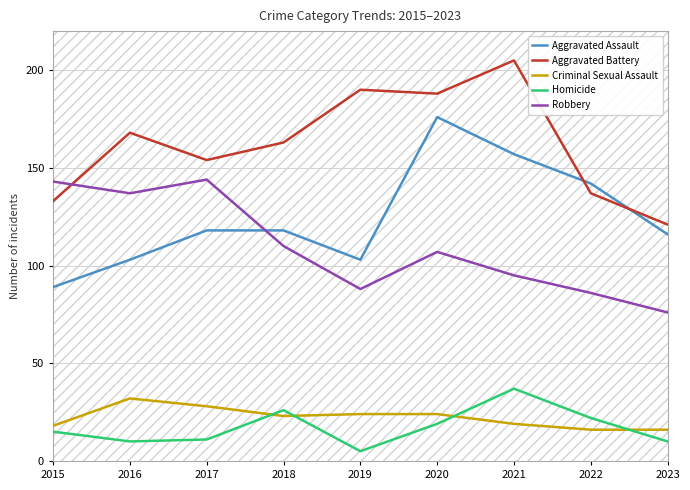

At which category does the chart reach its peak across all series?

2021